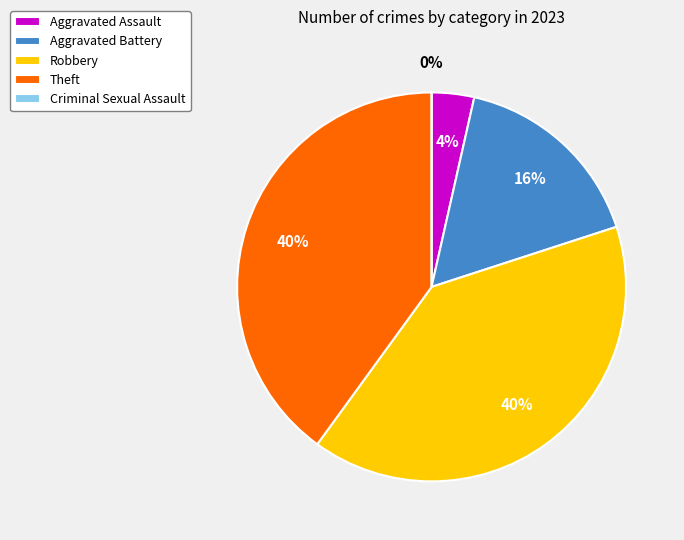

What percentage is the Aggravated Assault slice, to the nearest percent?

4%